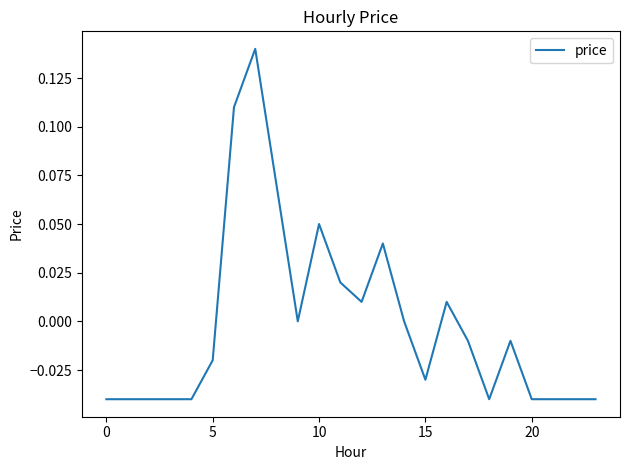

How many lines are shown in the chart?

1